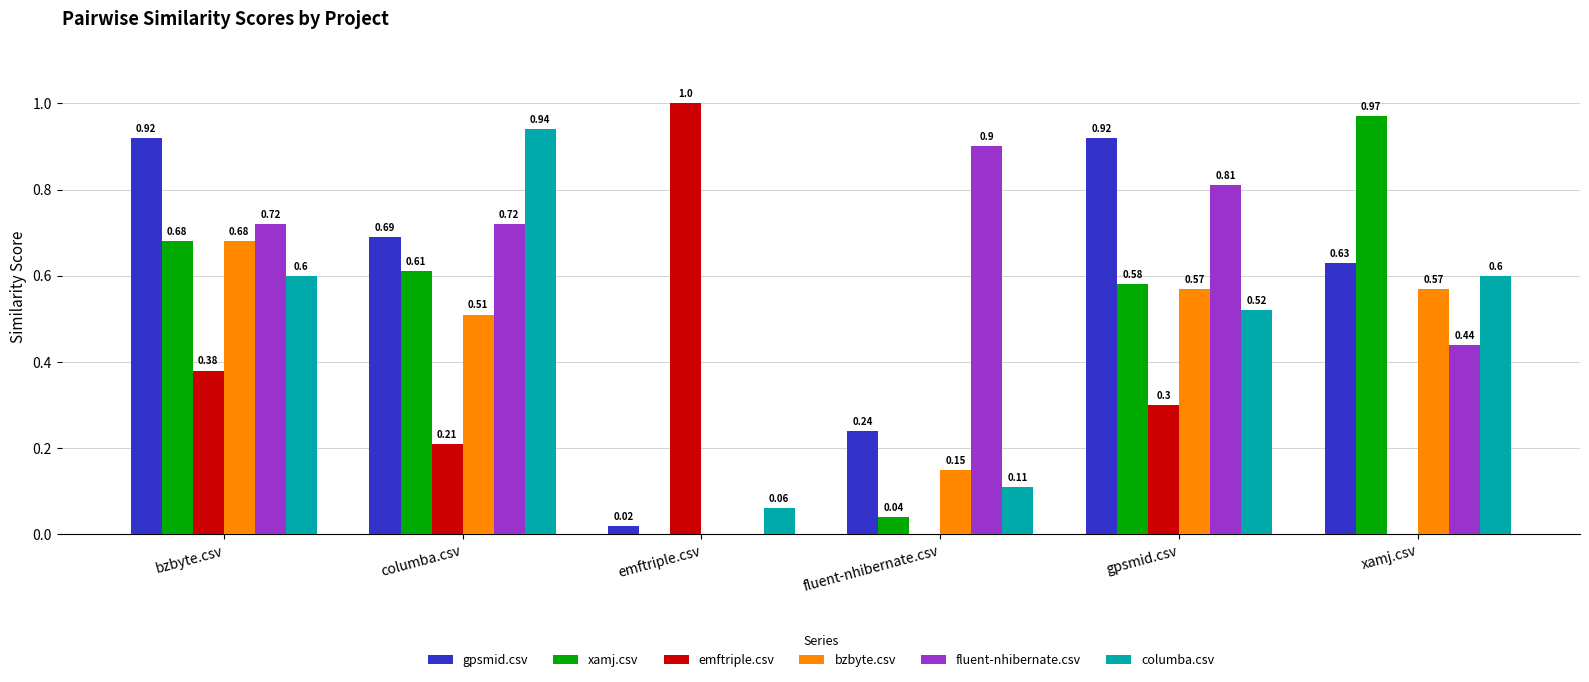

How many groups of bars are there?

6